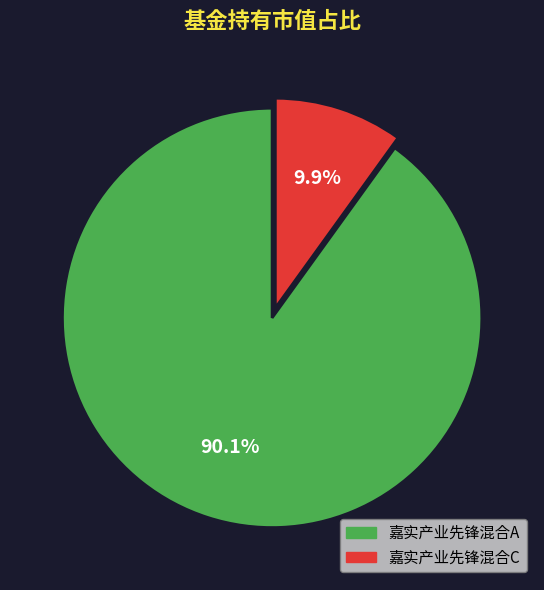

Between 嘉实产业先锋混合C and 嘉实产业先锋混合A, which is larger?

嘉实产业先锋混合A